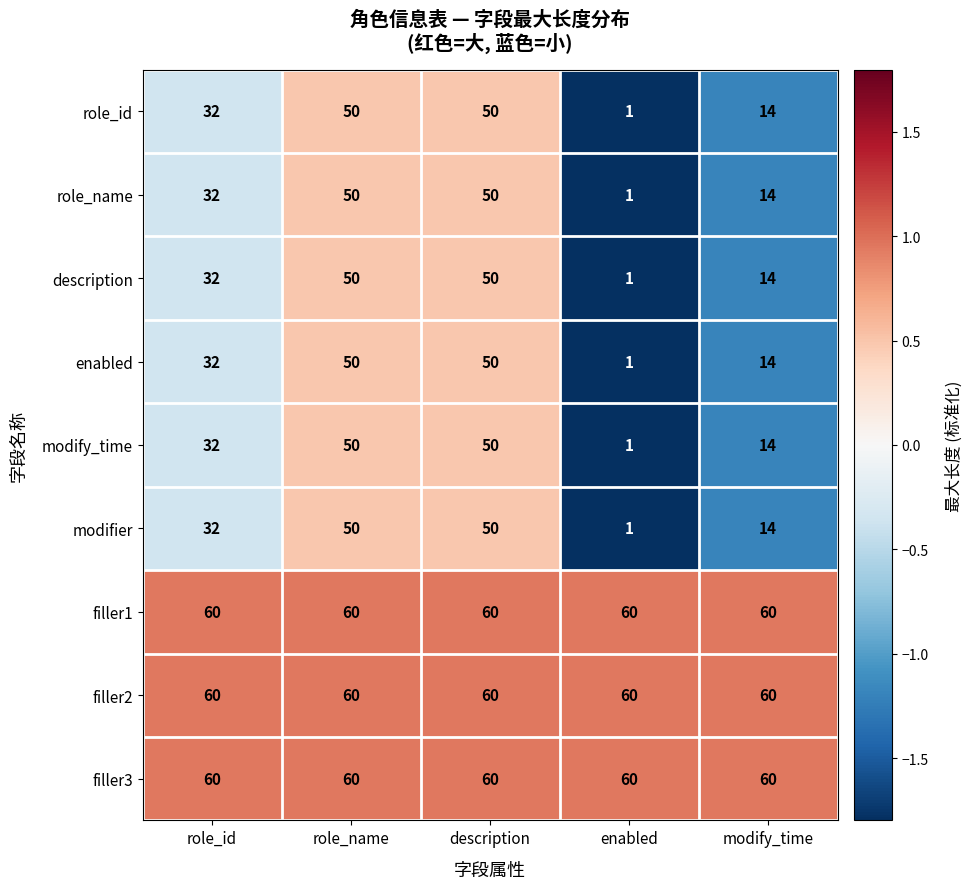

How many distinct data groups are displayed?

9